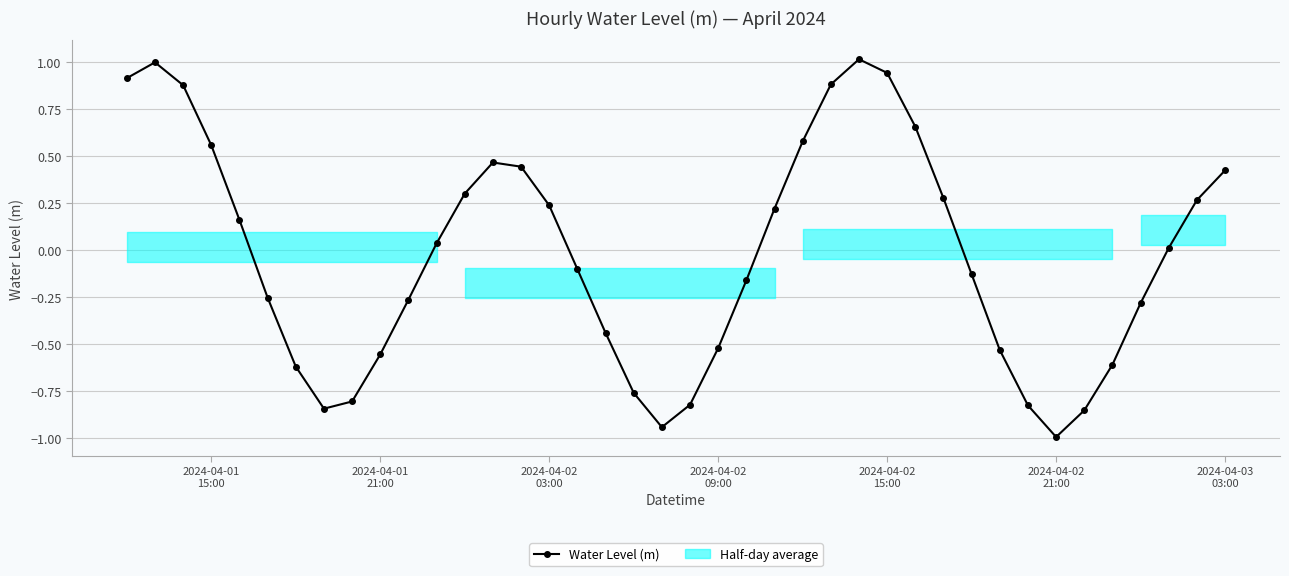

In Water Level (m), how many points are lower than both neighbors (excluding endpoints)?

3